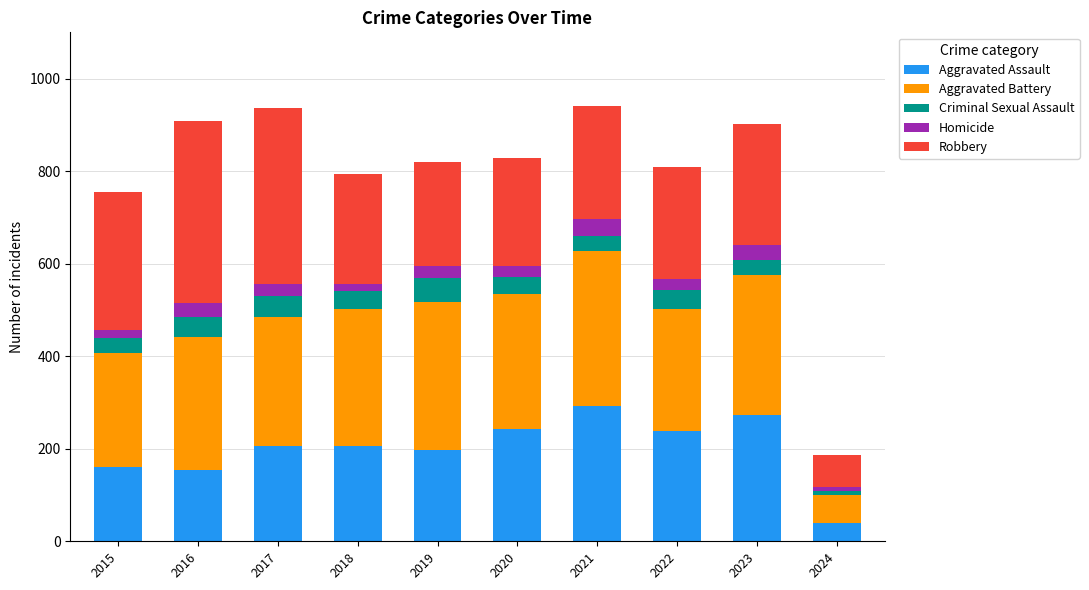

What is the difference between the Aggravated Assault values at 2016 and 2022?

85